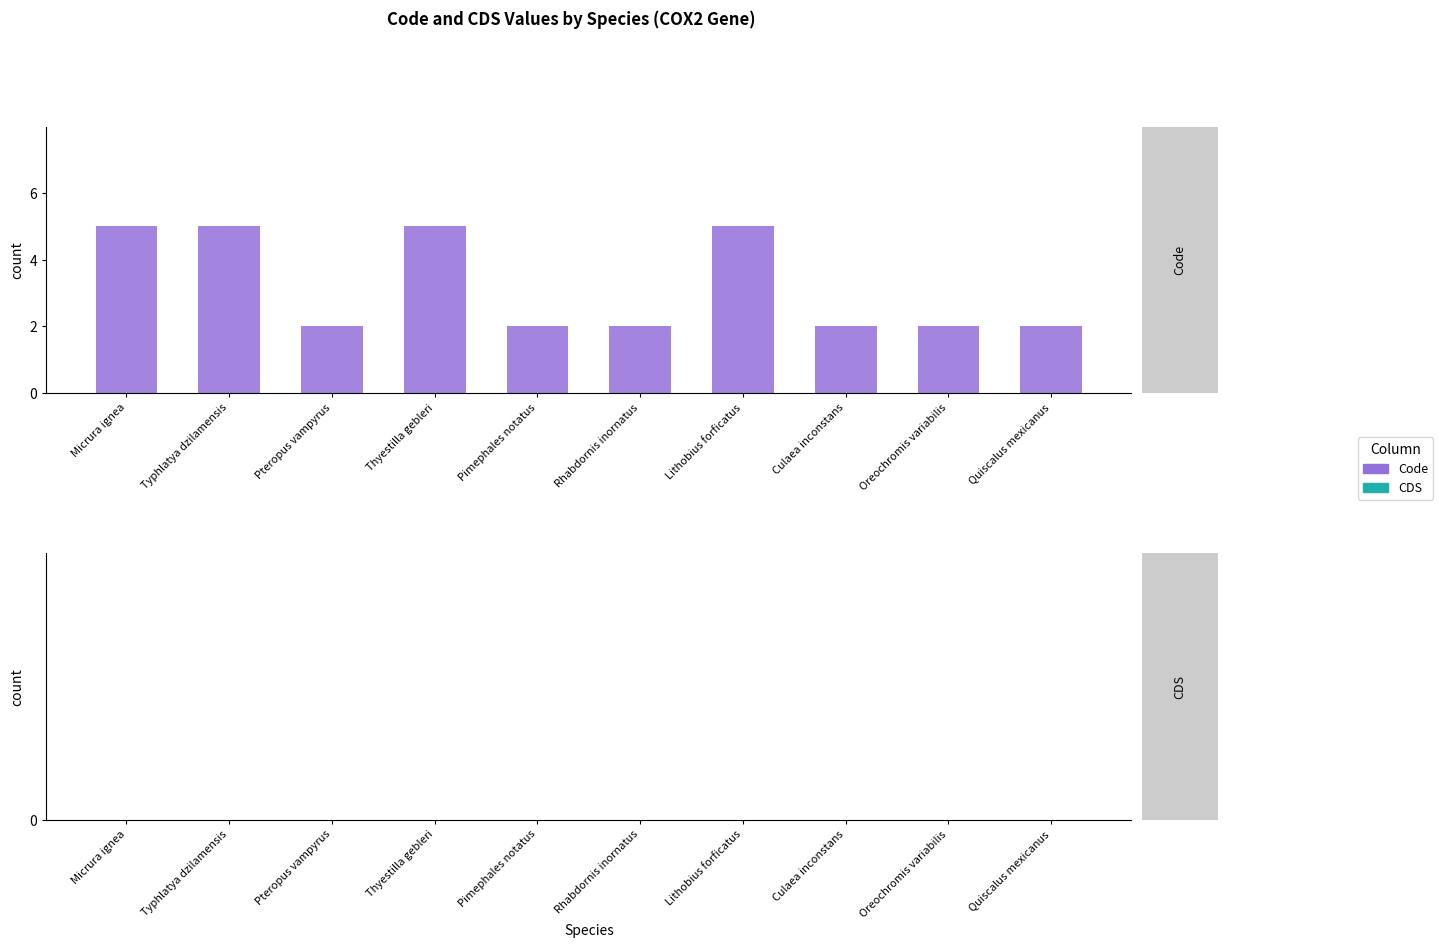

Approximately how many times larger is the value at Culaea inconstans compared to Quiscalus mexicanus?

1.0